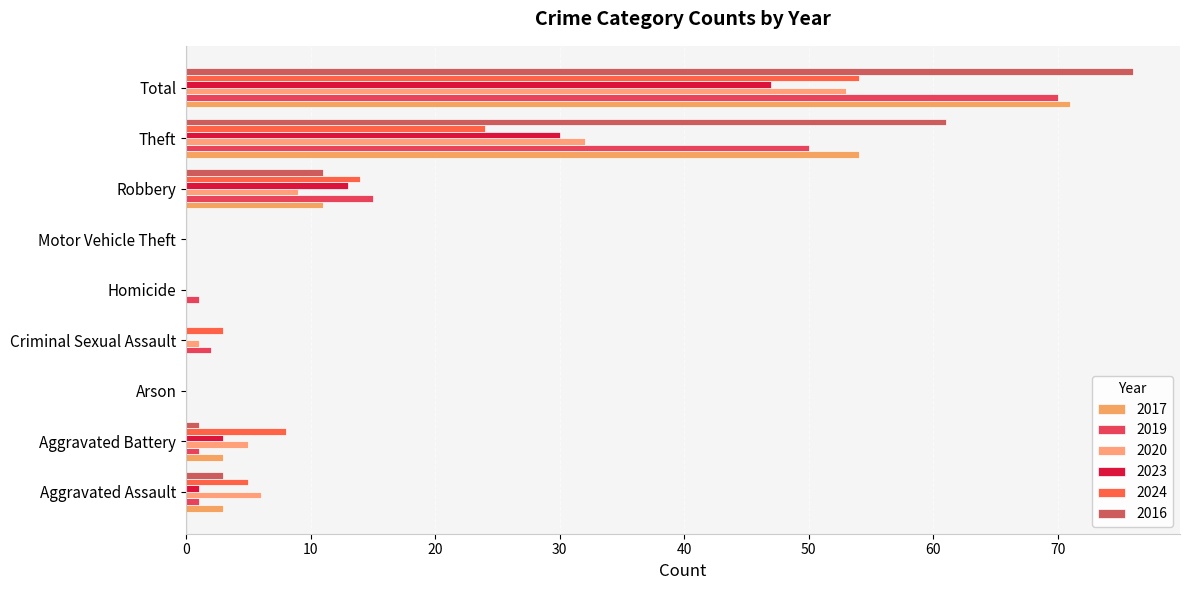

Rank the categories by 2017 value from highest to lowest.

Total, Theft, Robbery, Aggravated Assault, Aggravated Battery, Arson, Criminal Sexual Assault, Homicide, Motor Vehicle Theft